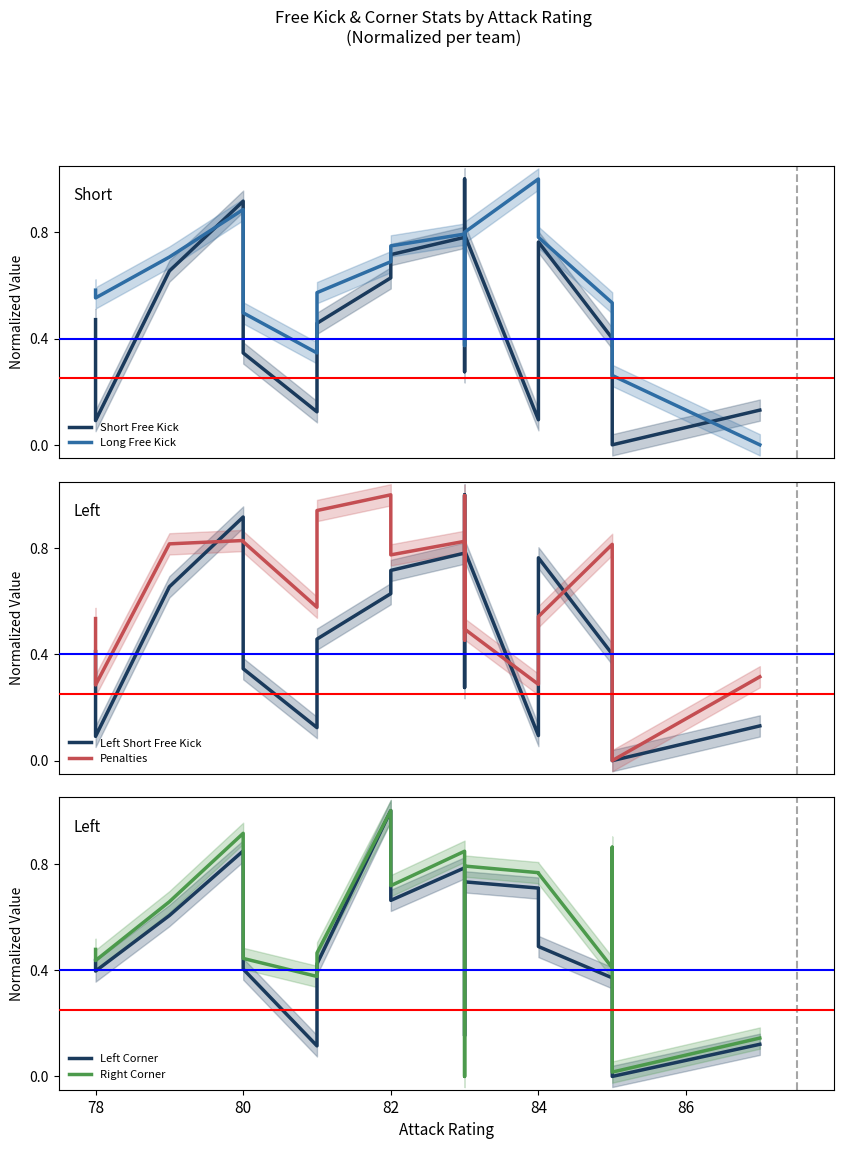

How many times do Short Free Kick and Long Free Kick cross each other?

5